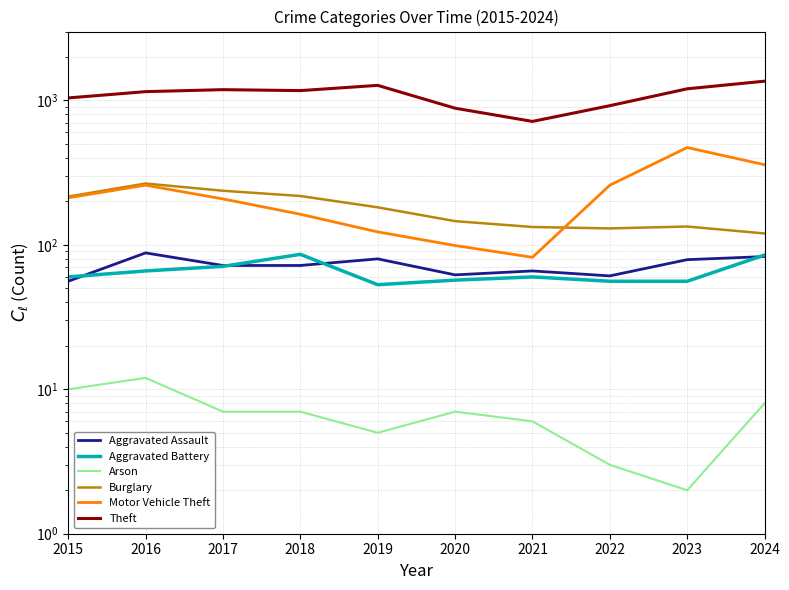

Which category has the highest value in the Aggravated Battery series?

2018